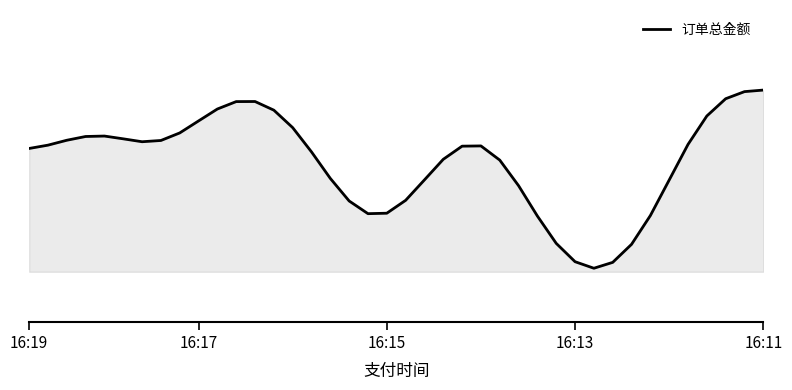

Does the chart have visible grid lines?

No